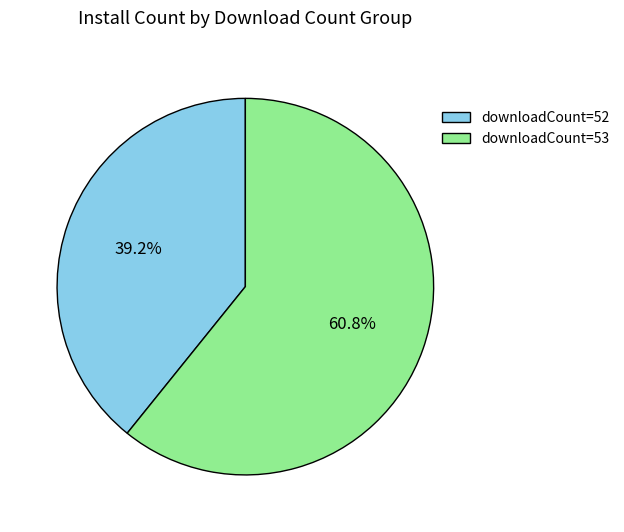

What portion of the pie excludes downloadCount=52?

60.8%